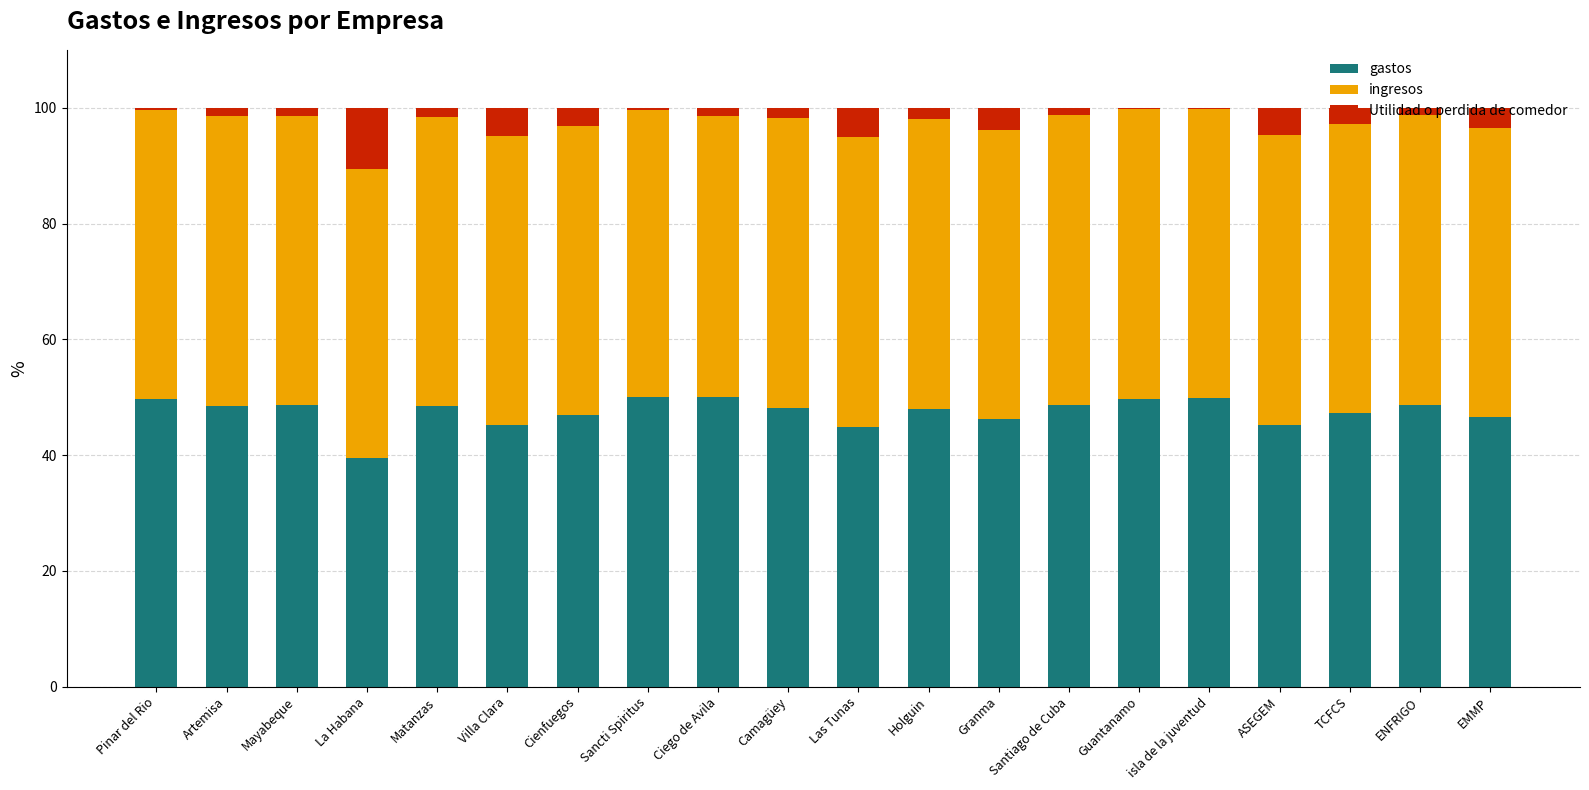

What is the highest value of the gastos series?

50.0